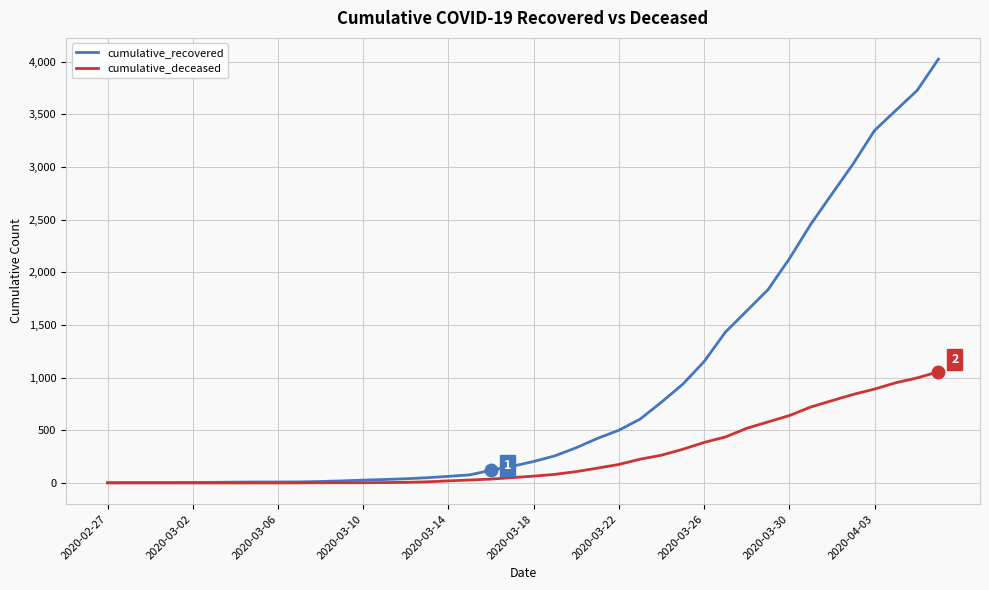

List the series in order of their peak value, highest first.

cumulative_recovered, cumulative_deceased